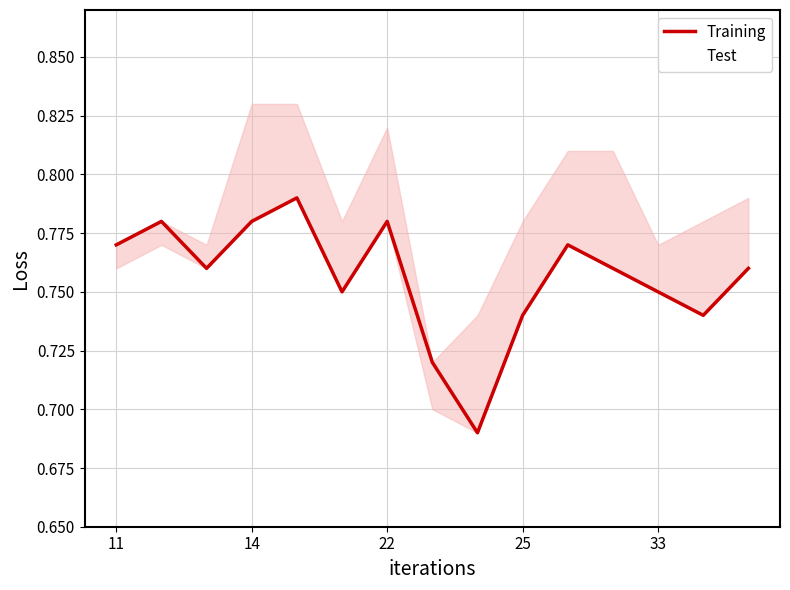

What is the difference between the maximum and minimum values in the Training series?

0.1